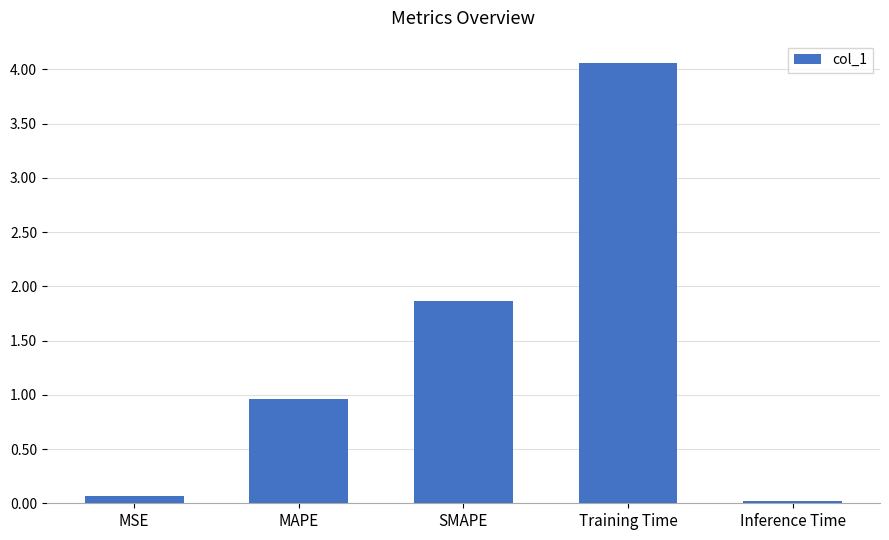

The value at MSE is 0.1. True or false?

True